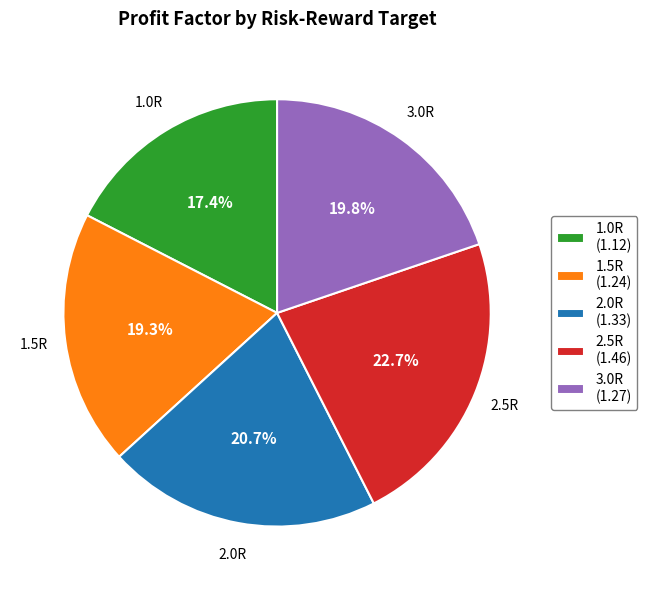

Which category has the smallest portion of the pie?

1.0R